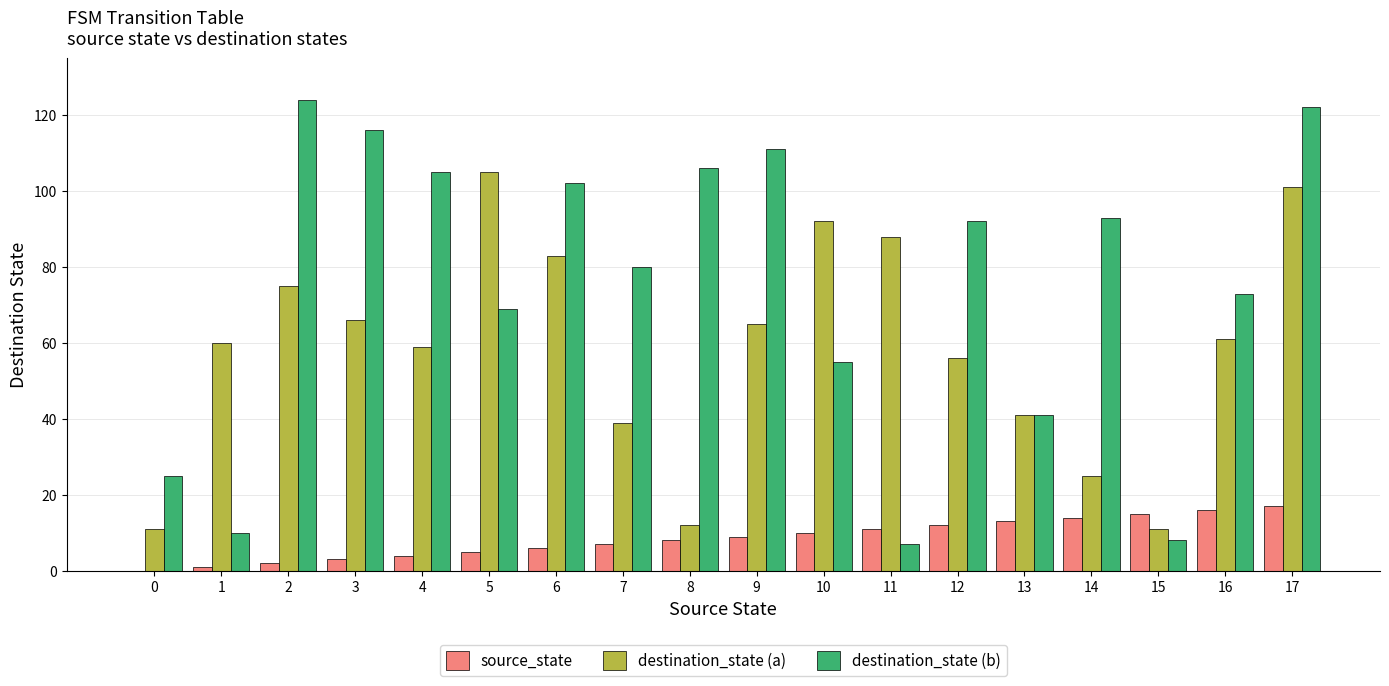

Which category has the highest value across all series?

2